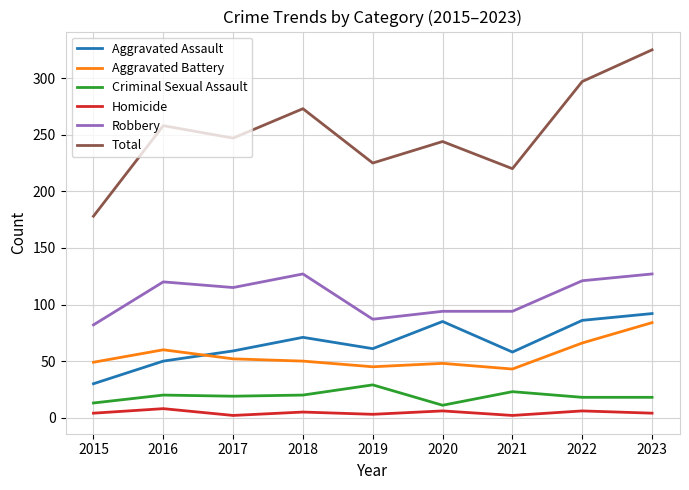

Does the chart display data point markers on the line(s)?

No